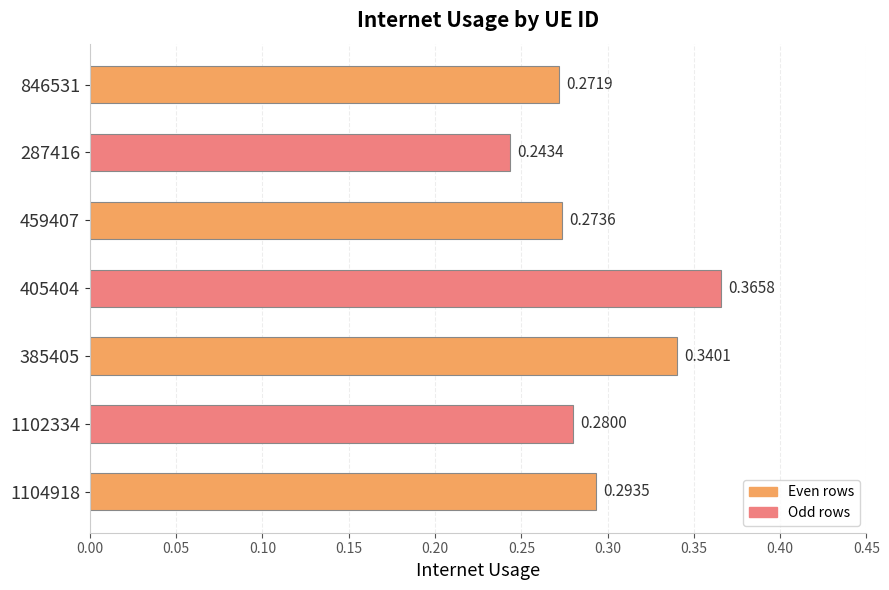

Which category has the highest value across all series?

405404